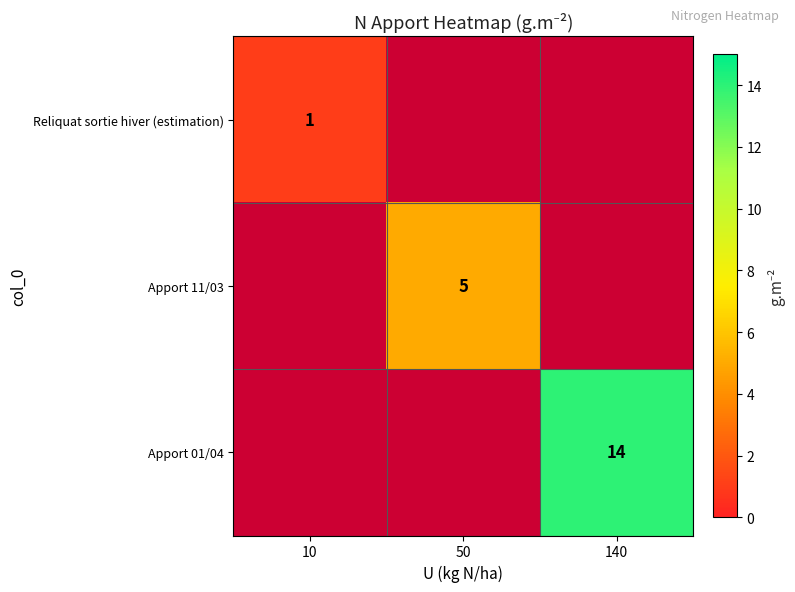

The Apport 11/03 series shows 7 at 50. True or false?

False